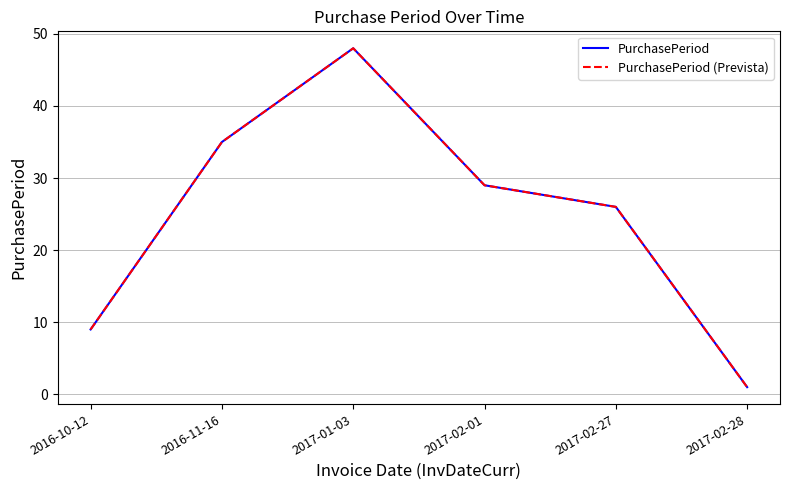

What is the minimum value for PurchasePeriod?

1